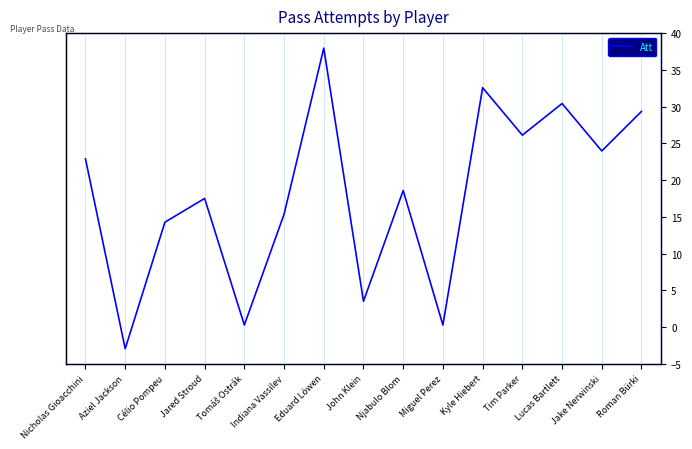

What is the value of the 7th point from the left?

38